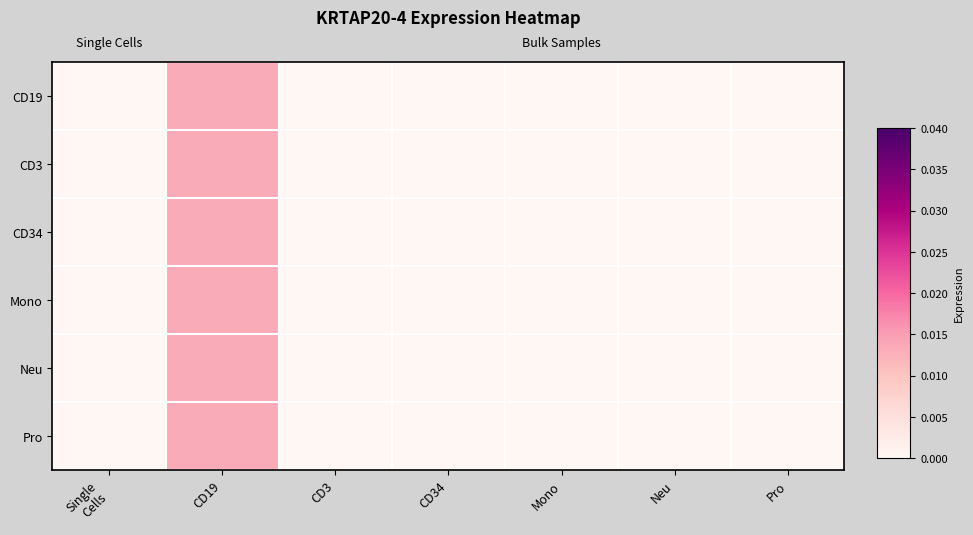

At which category is the sum across all series the highest?

CD19